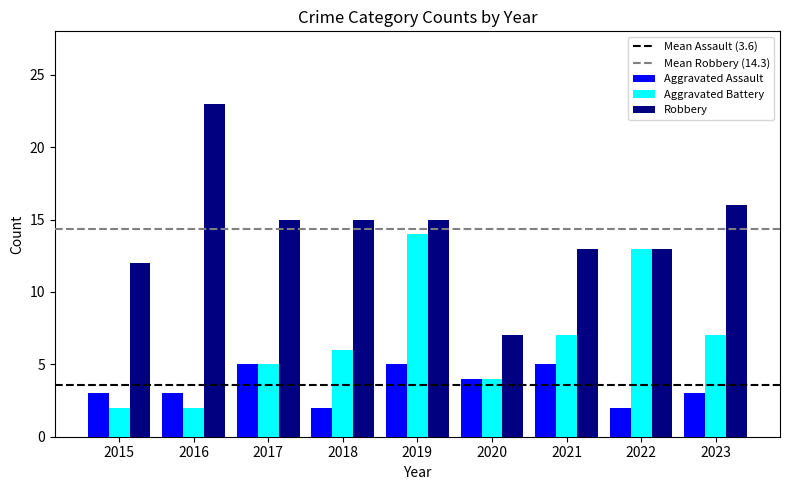

Which series has the widest spread of values?

Robbery